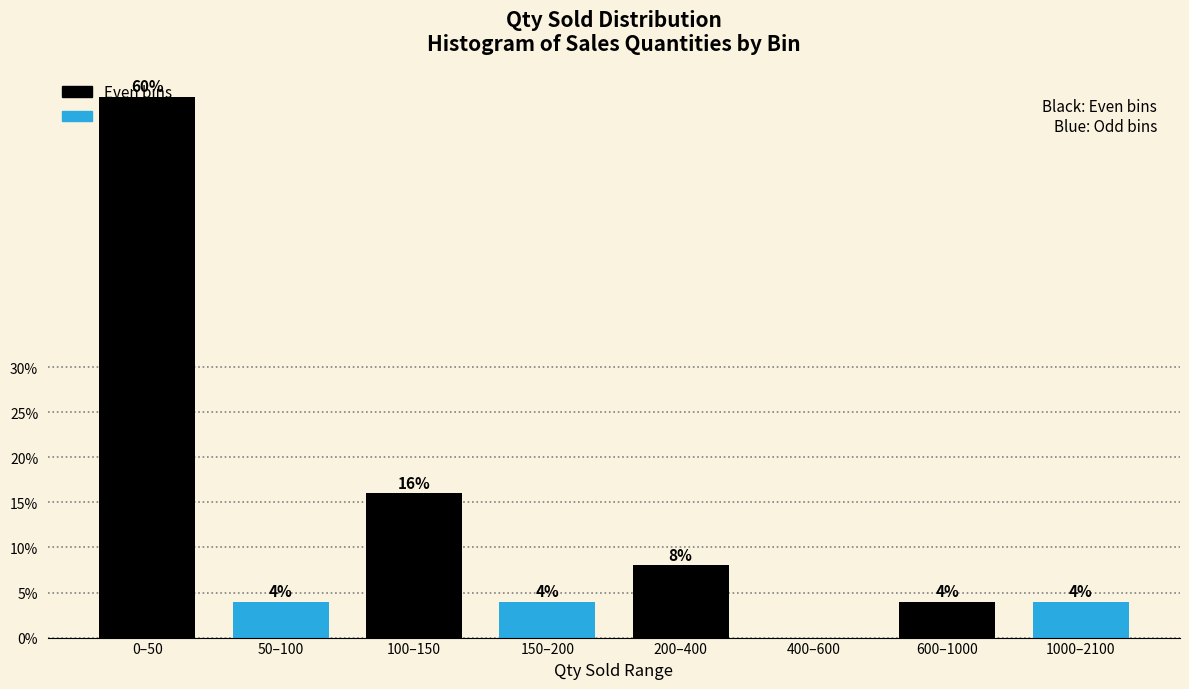

At which label does the data first exceed 4?

0–50